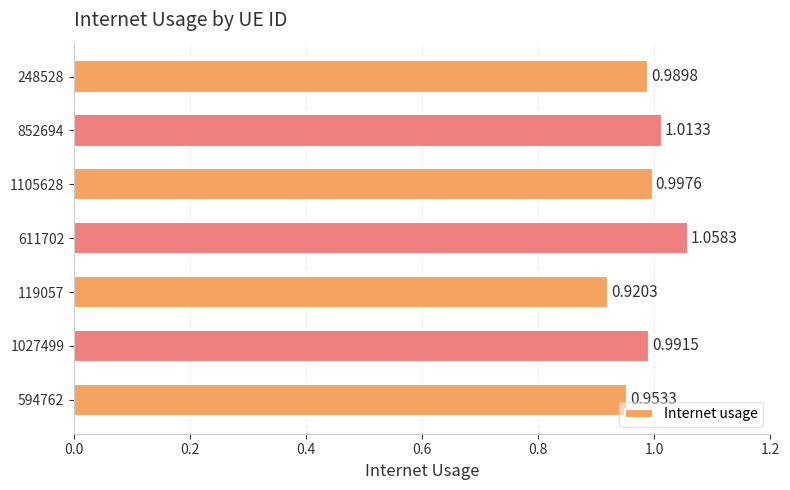

Are the bars grouped side by side (vs. stacked)?

No